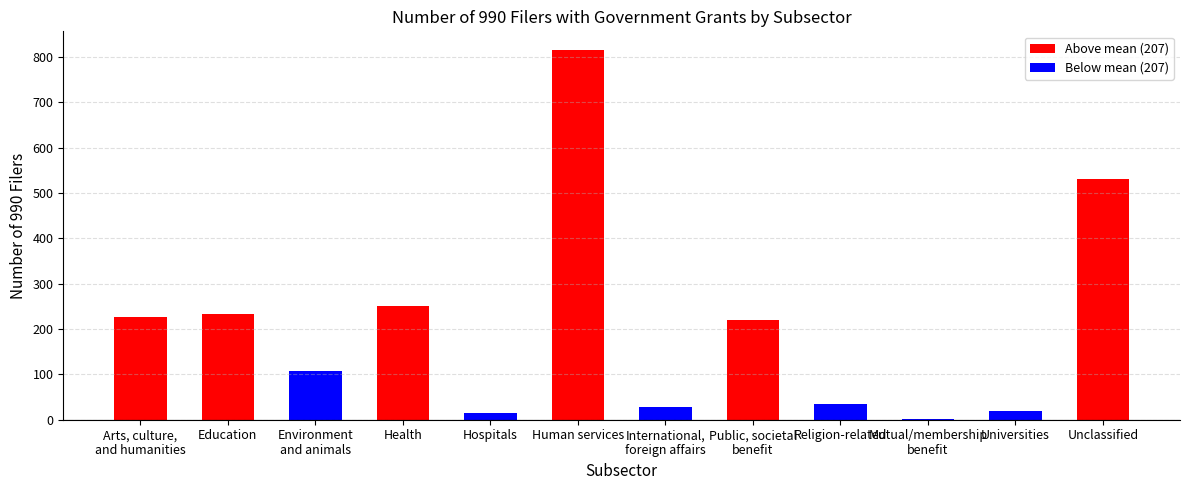

What is the change in value from International,
foreign affairs to Universities?

-10